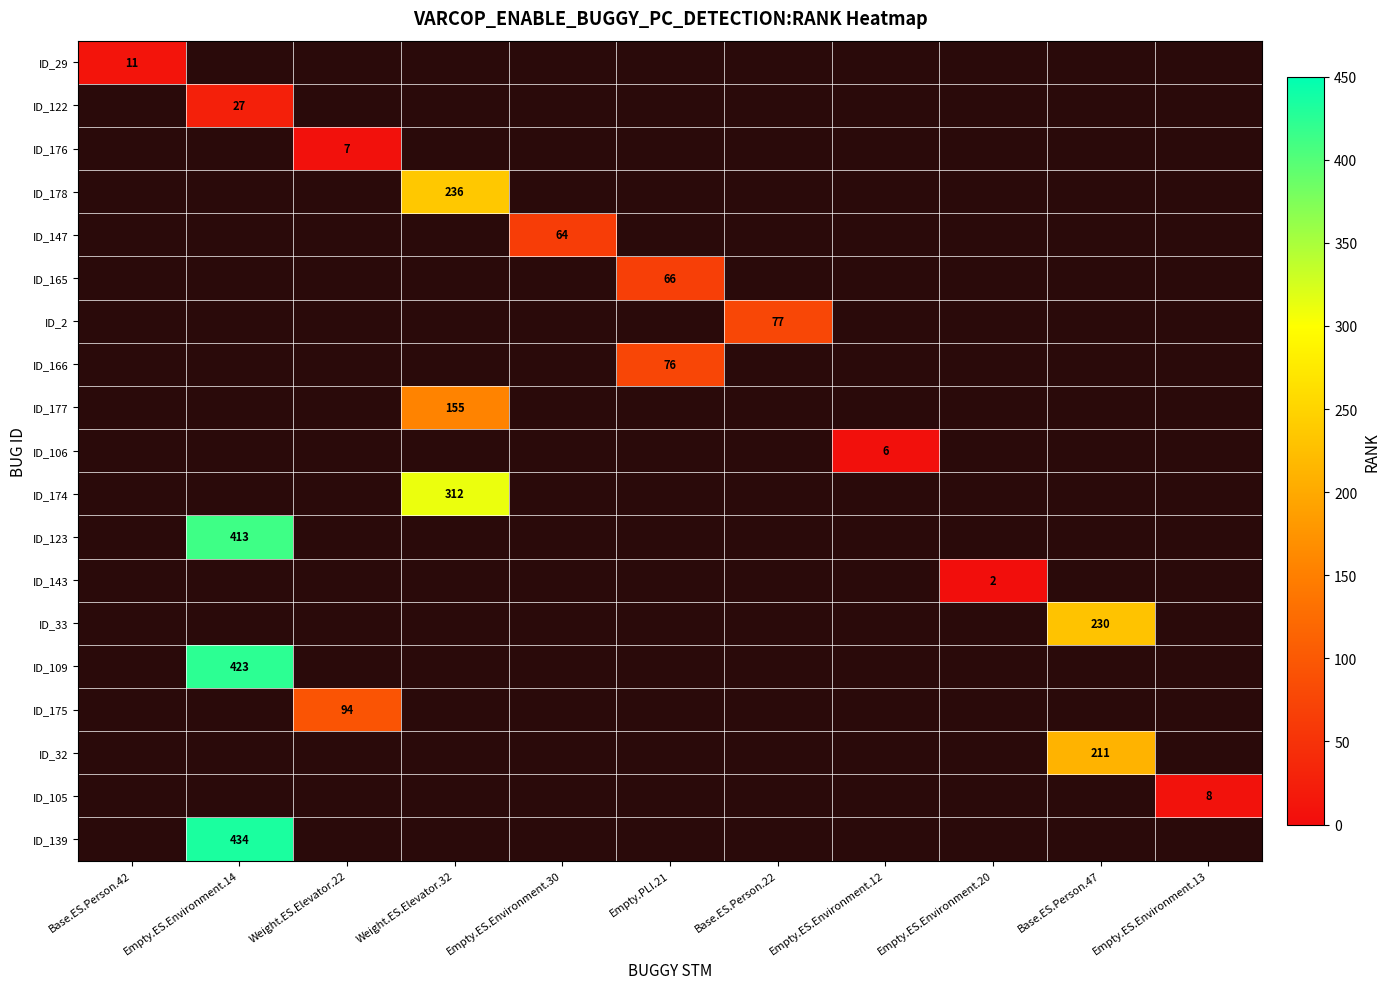

The value of ID_33 at Base.ES.Person.47 is 230. True or false?

True